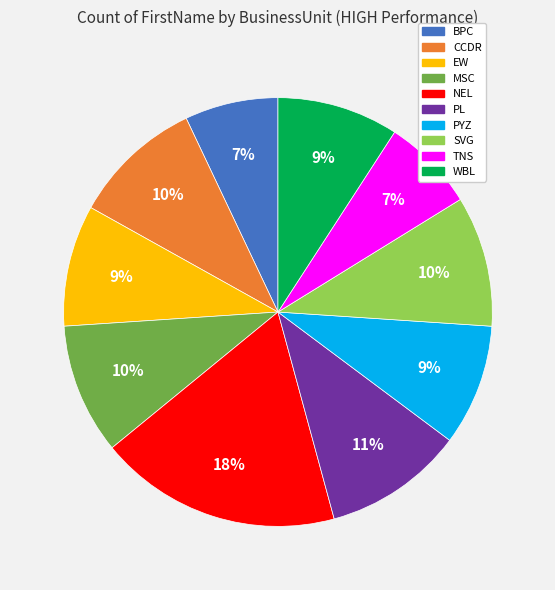

Is it true that PL is 11% of the pie?

True